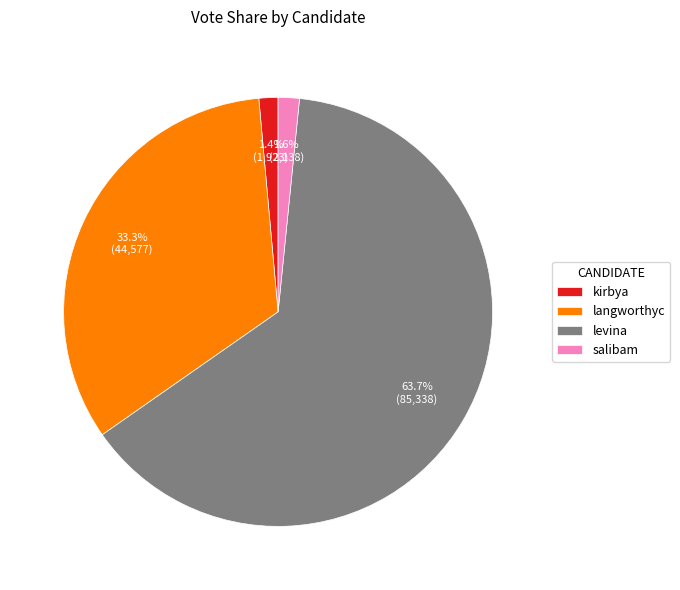

Count the number of slices in the pie.

4